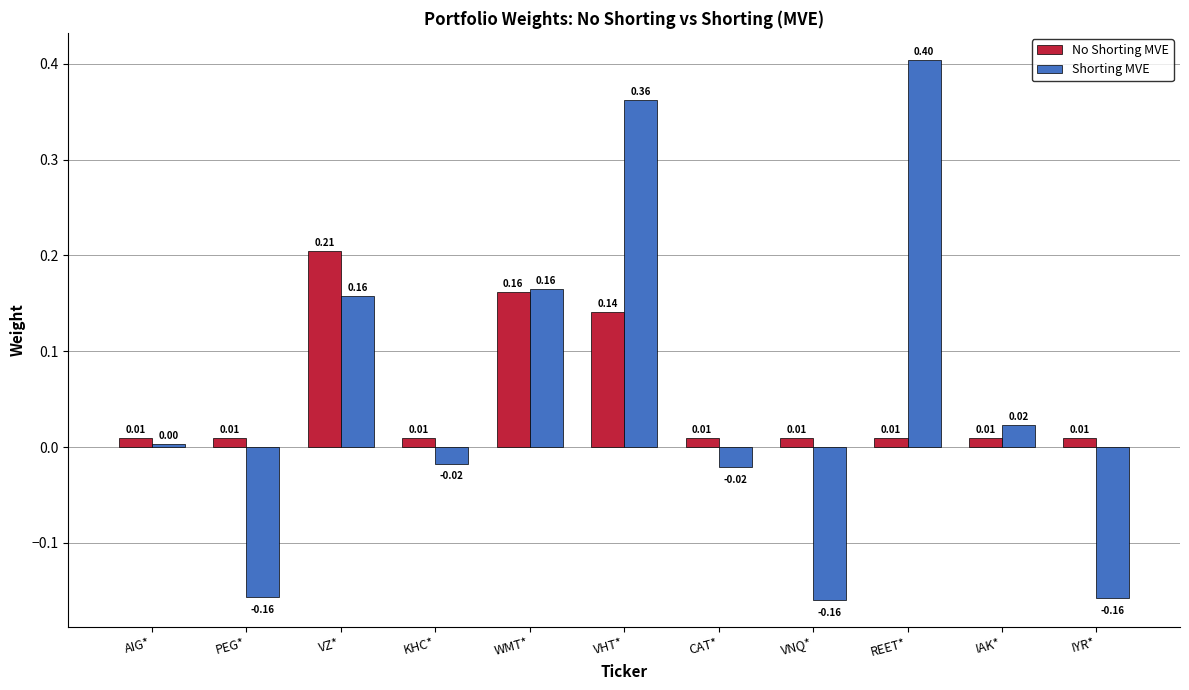

At IYR*, list the series in order from largest to smallest.

No Shorting MVE, Shorting MVE